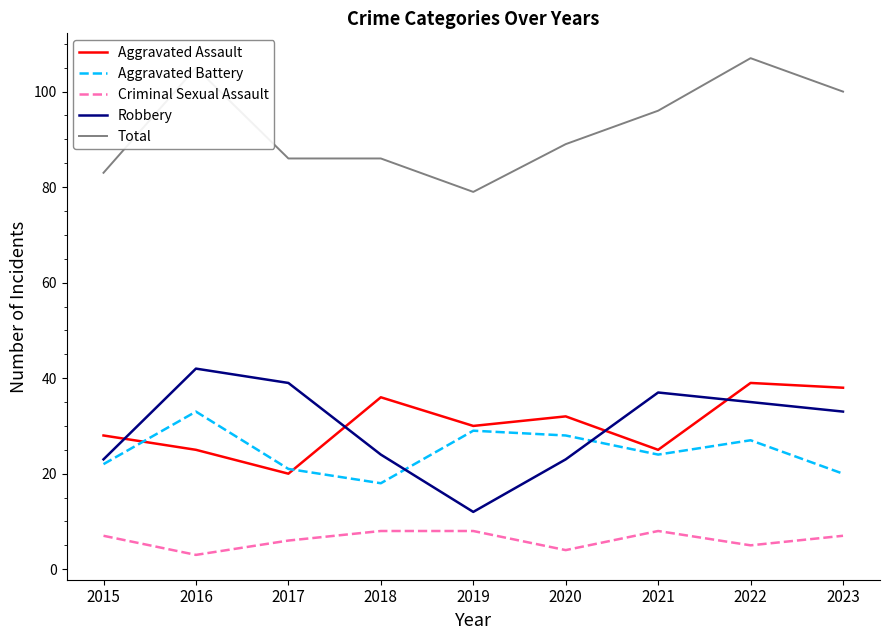

The value of Aggravated Assault at 2019 is 15. True or false?

False